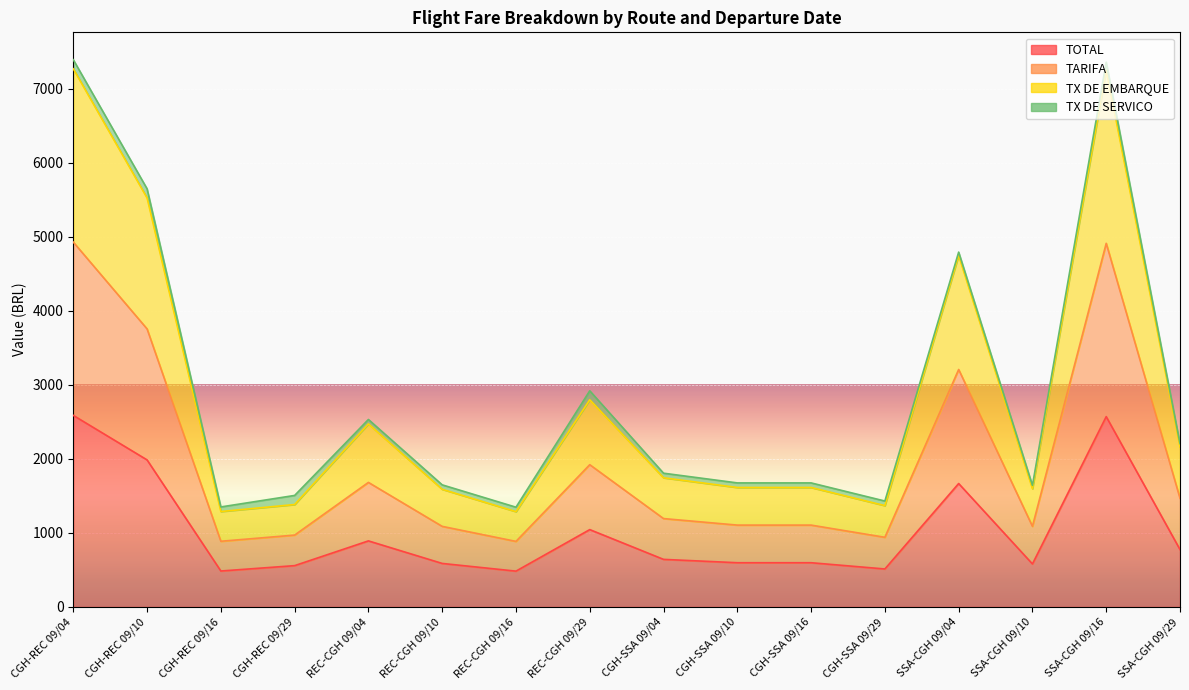

Where does the TOTAL series first go above 642?

CGH-REC 09/04